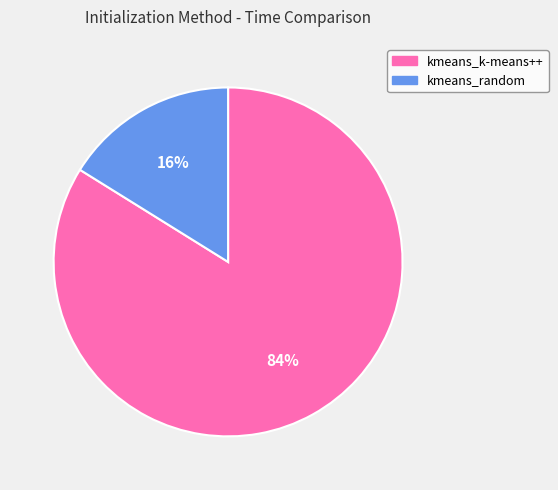

How many slices are in this pie chart?

2